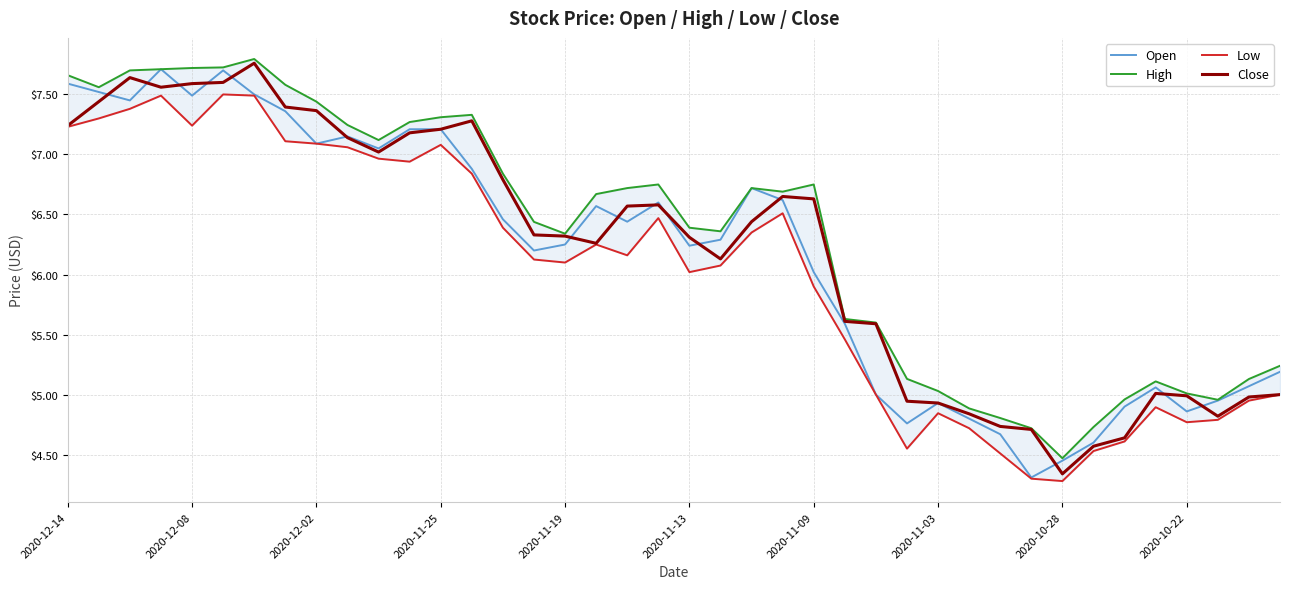

Which category has the lowest value in the Close series?

2020-10-28